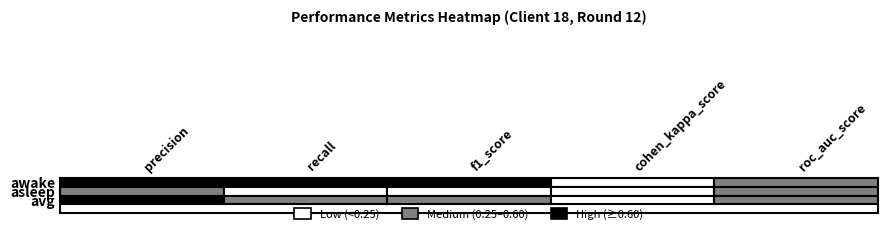

What is the approximate value of asleep at recall?

0.1